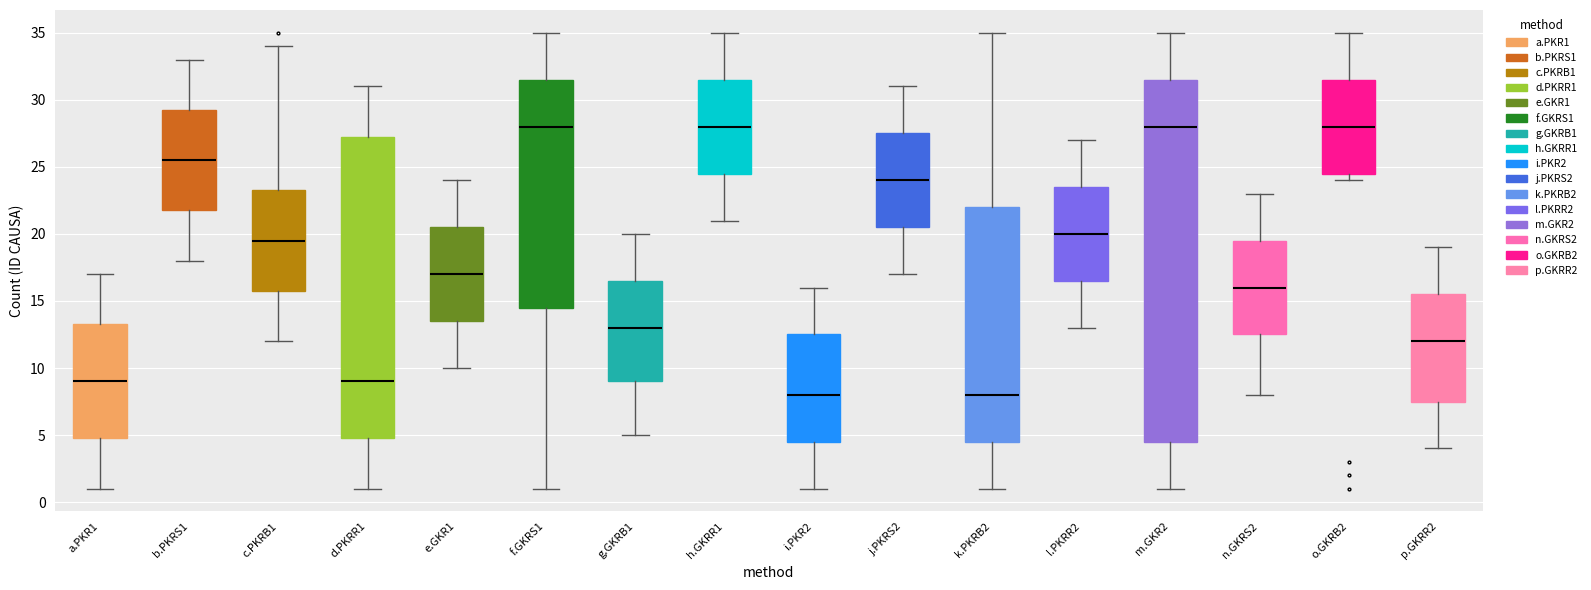

Which box is the tallest, from its lower edge to its upper edge?

m.GKR2